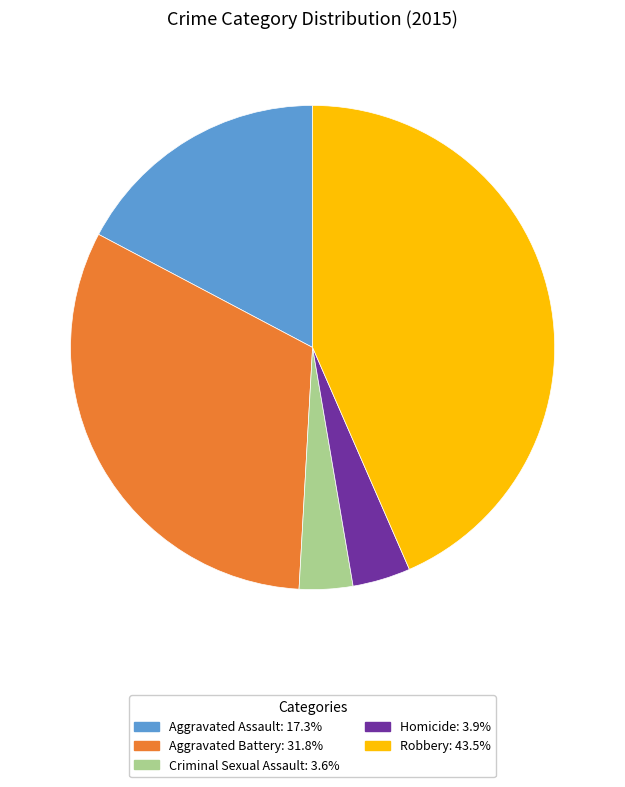

Between Aggravated Battery and Homicide, which is larger?

Aggravated Battery